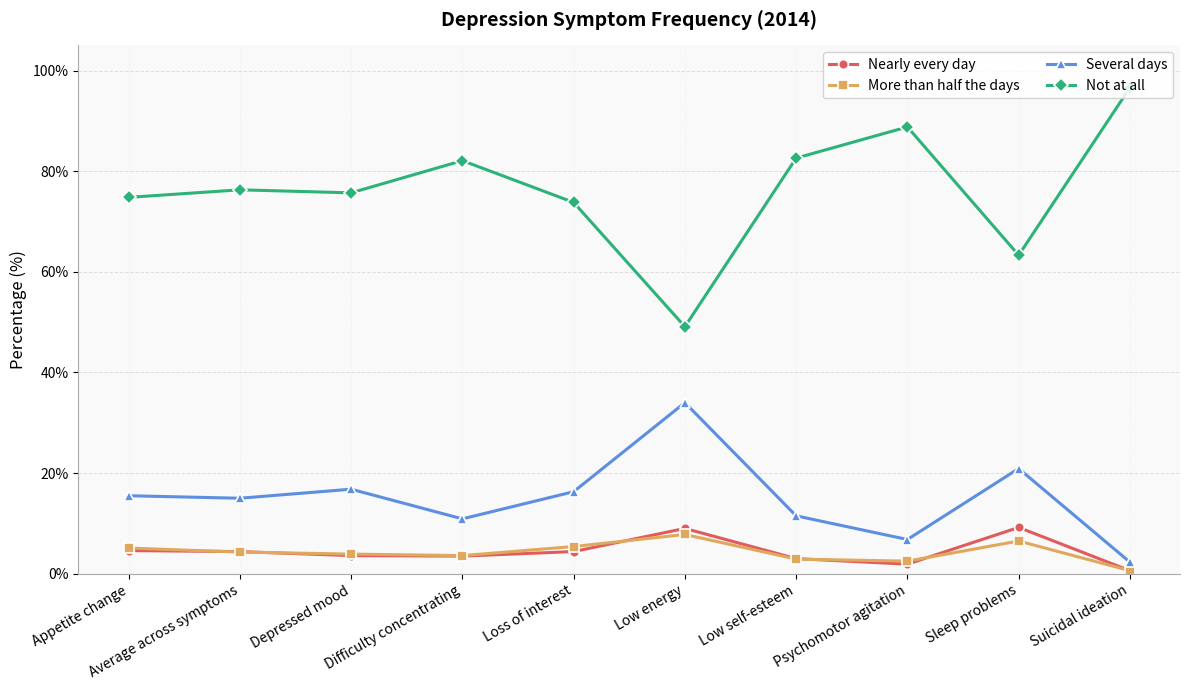

What is the sum of all More than half the days values?

42.6